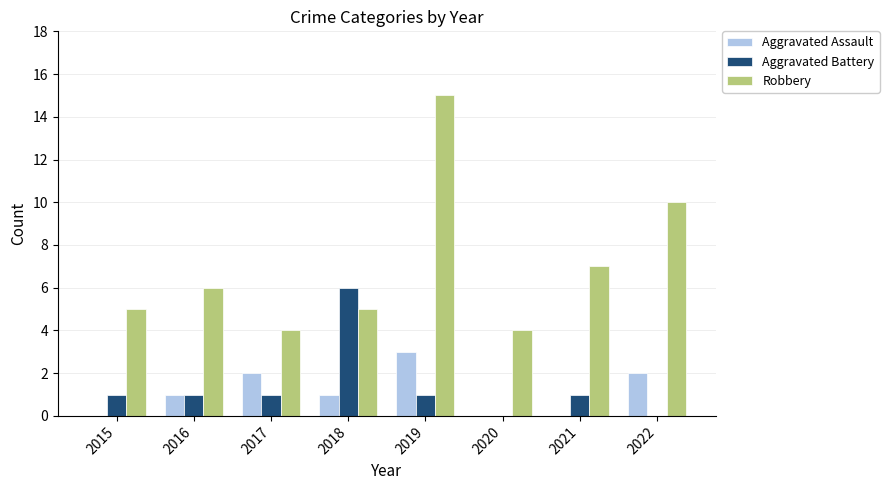

What is the total value across all series at 2020?

4